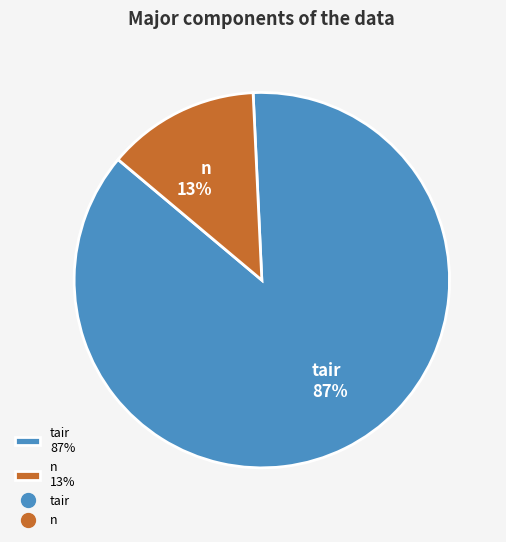

Is the sum of tair 87% and n 13% greater than half?

Yes